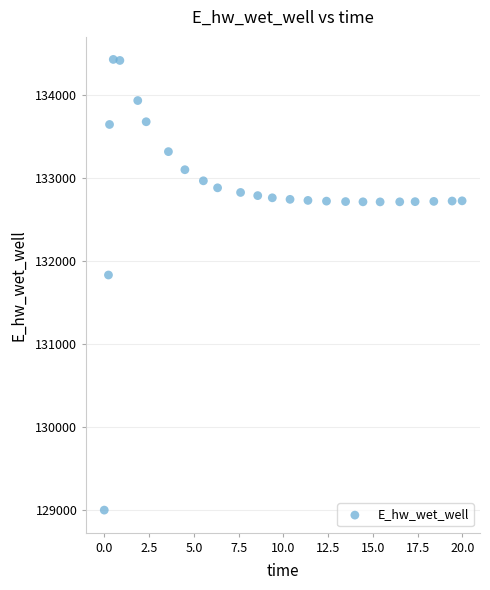

What Y value in the scatter plot is closest to 131712?

131830.2